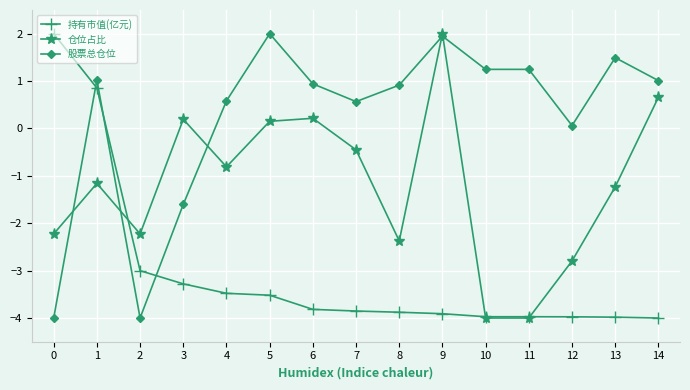

The value of 仓位占比 at 7 is -0.5. True or false?

True